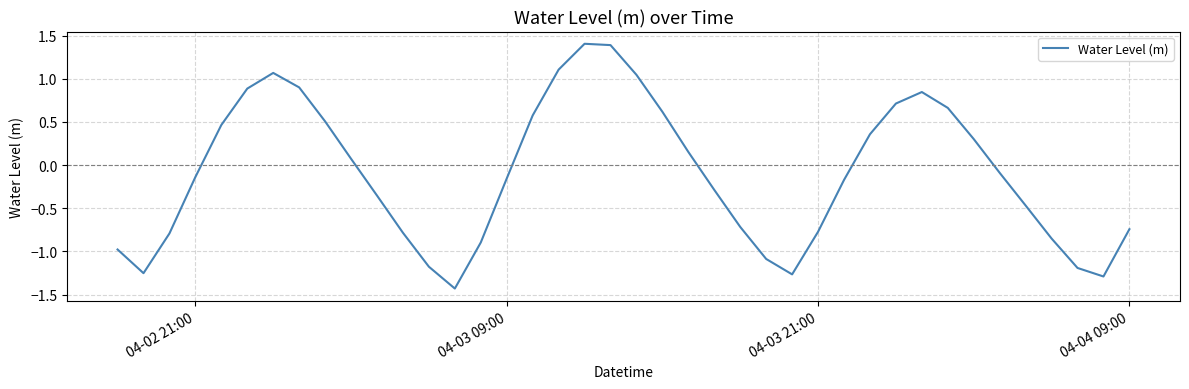

What is the maximum value shown in the chart?

1.4